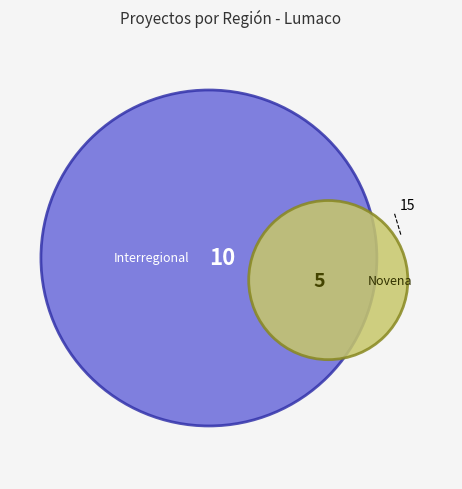

How many segments does this pie chart have?

3